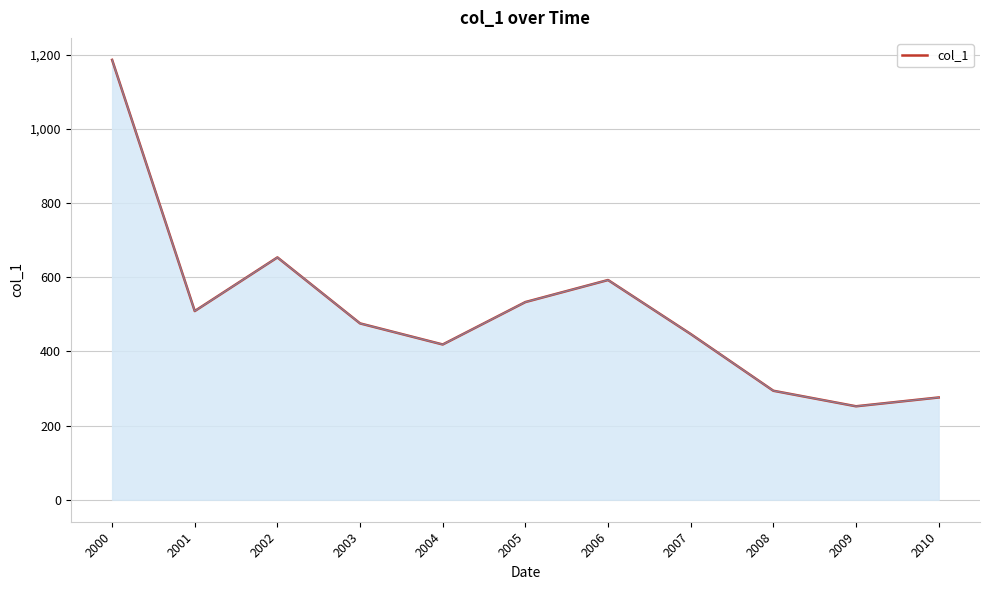

Does the chart display data point markers on the line(s)?

No